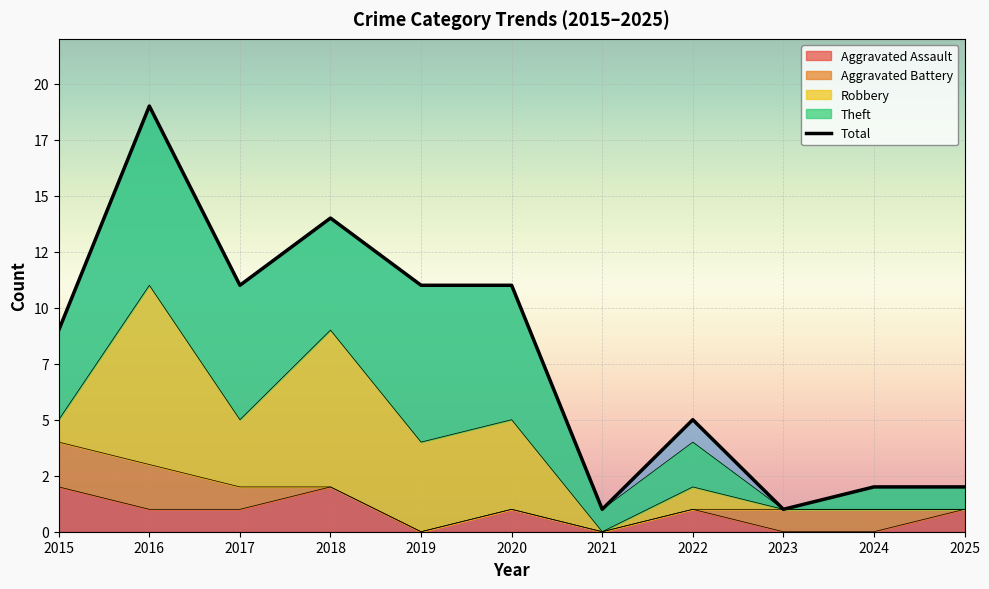

What is the difference between the second highest and second lowest values in the Aggravated Assault series?

2